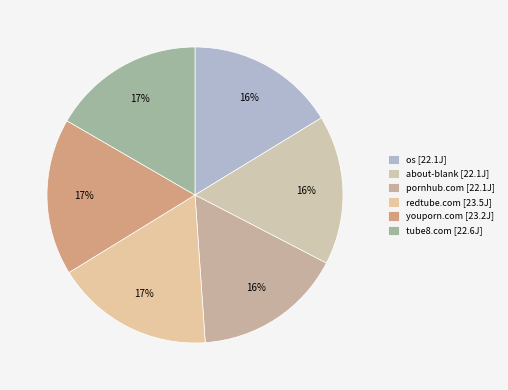

How many slices are in this pie chart?

6